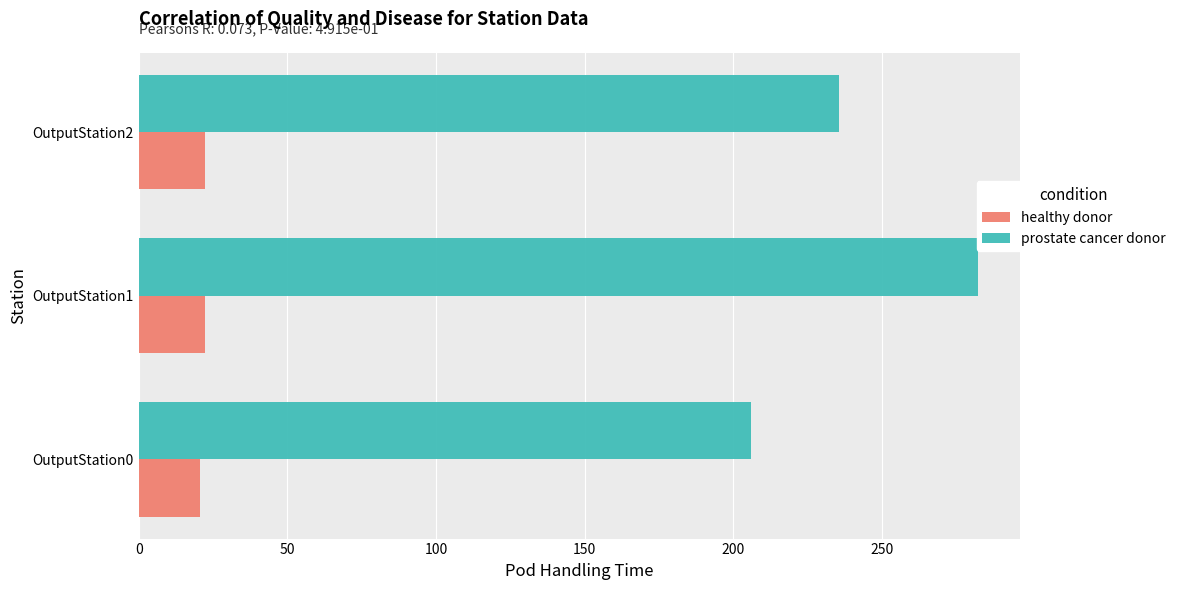

Which series has the widest spread of values?

prostate cancer donor